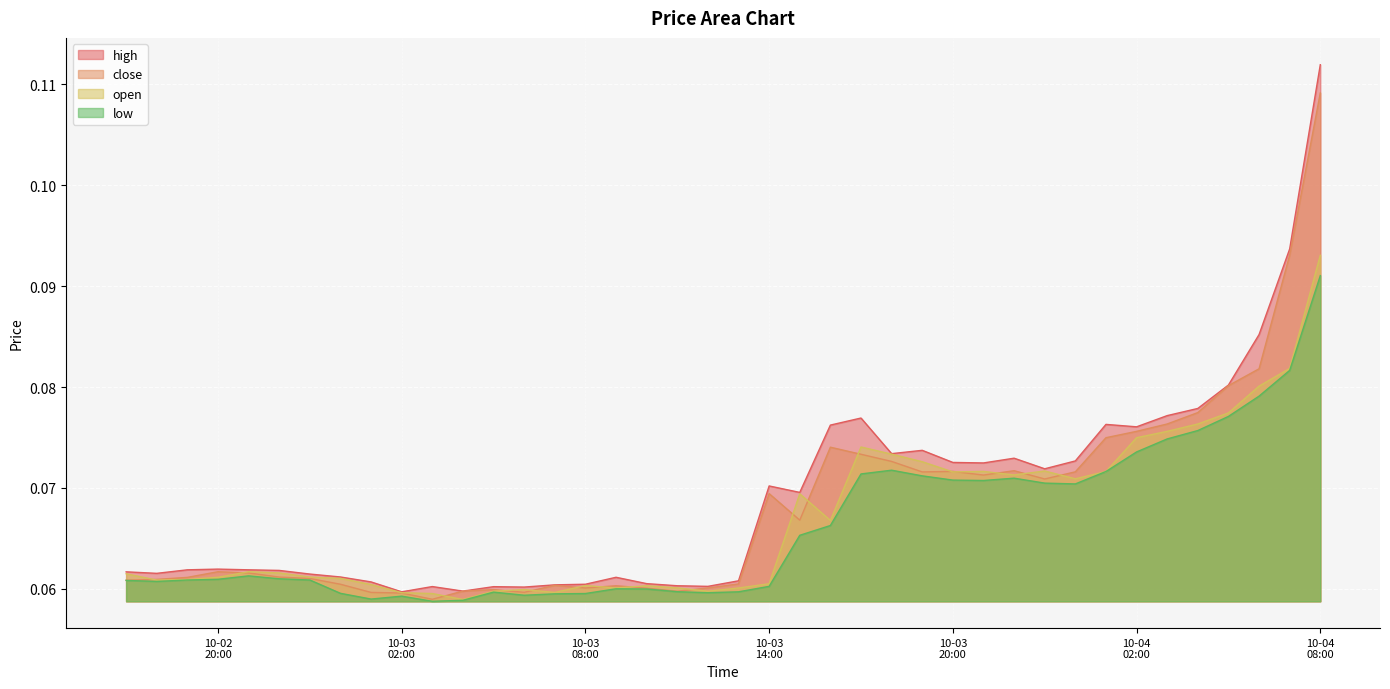

True or false: high has a value of 0.1 at 2025-10-02 23:00:00.

False